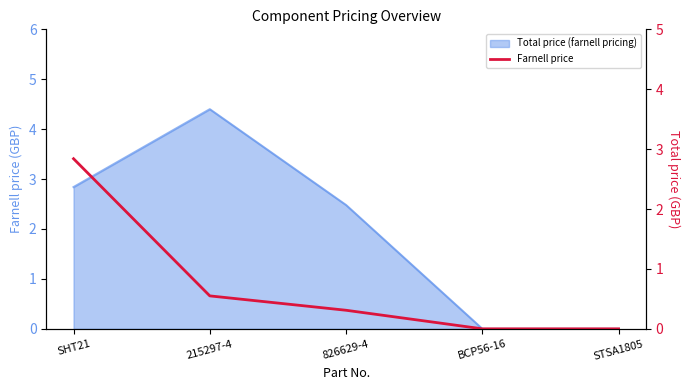

How many lines are shown in the chart?

1